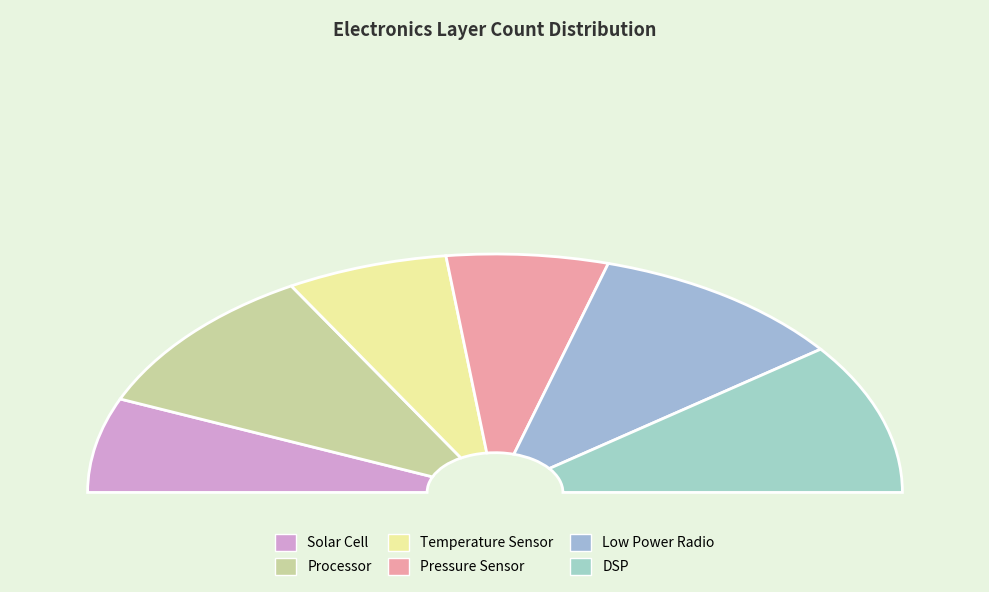

Count the number of slices in the pie.

6